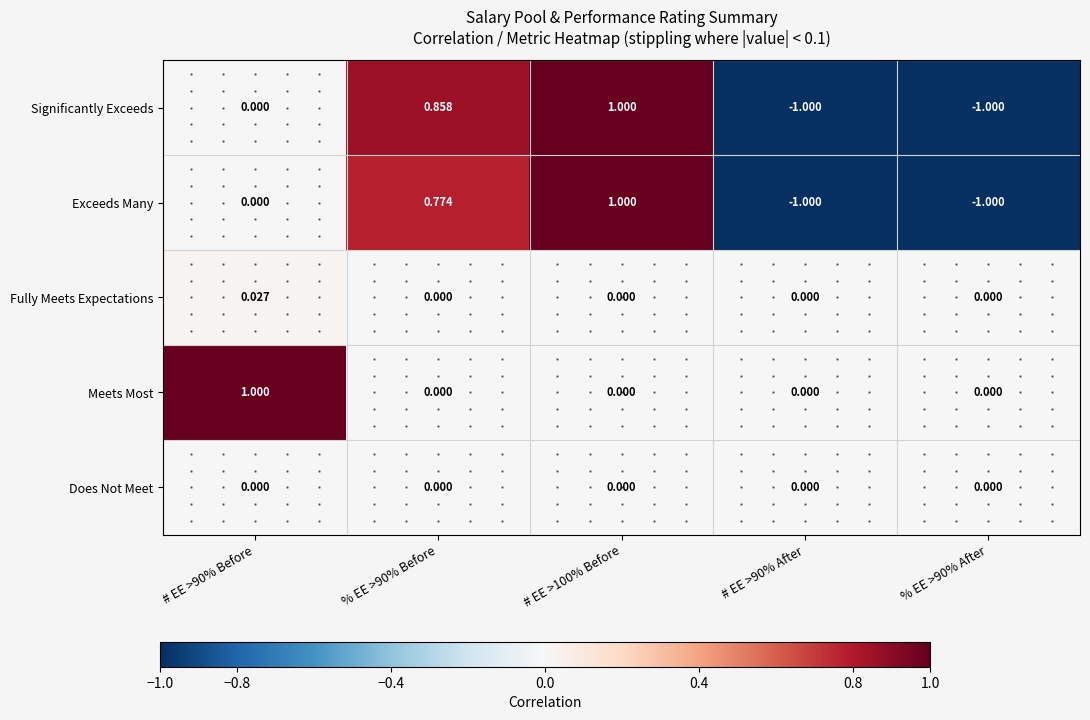

Which series has the largest total across all categories?

Meets Most